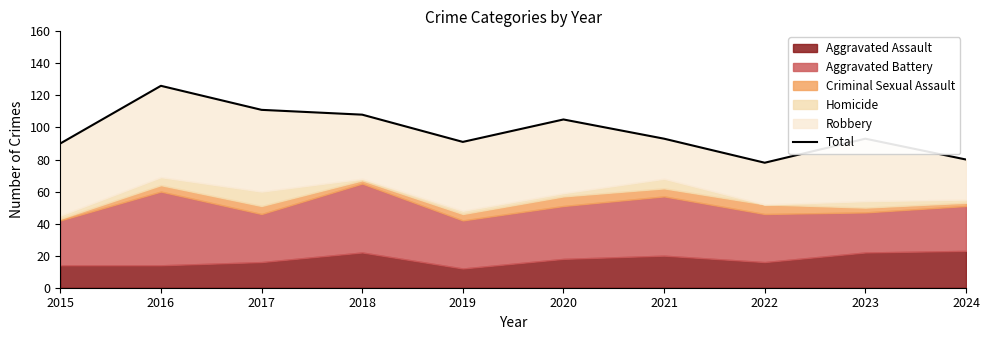

At which category does the chart reach its peak across all series?

2016